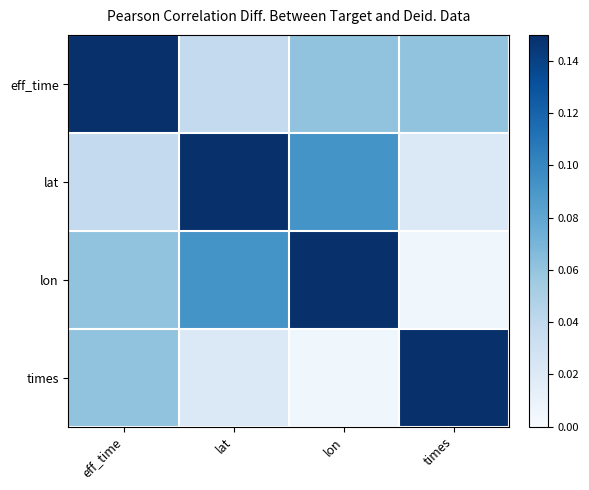

Count the number of data series in this chart.

4